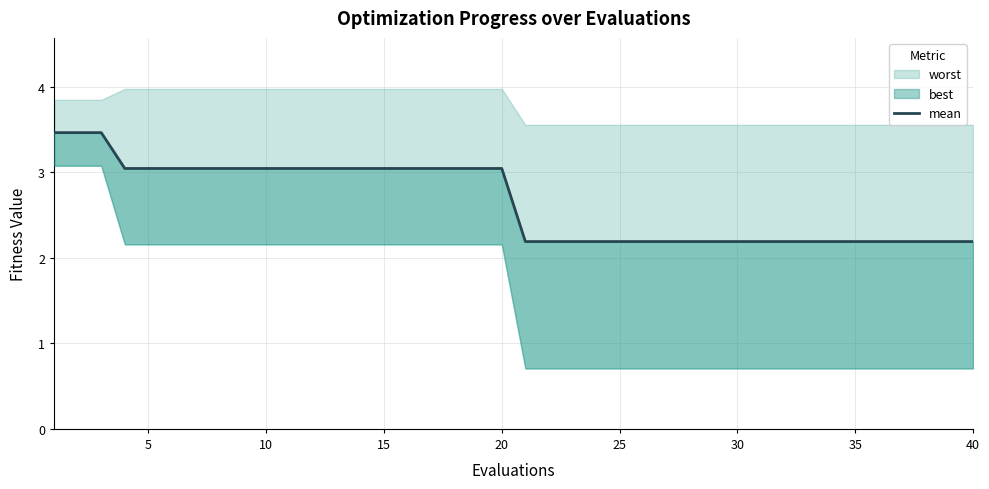

How many lines are shown in the chart?

1